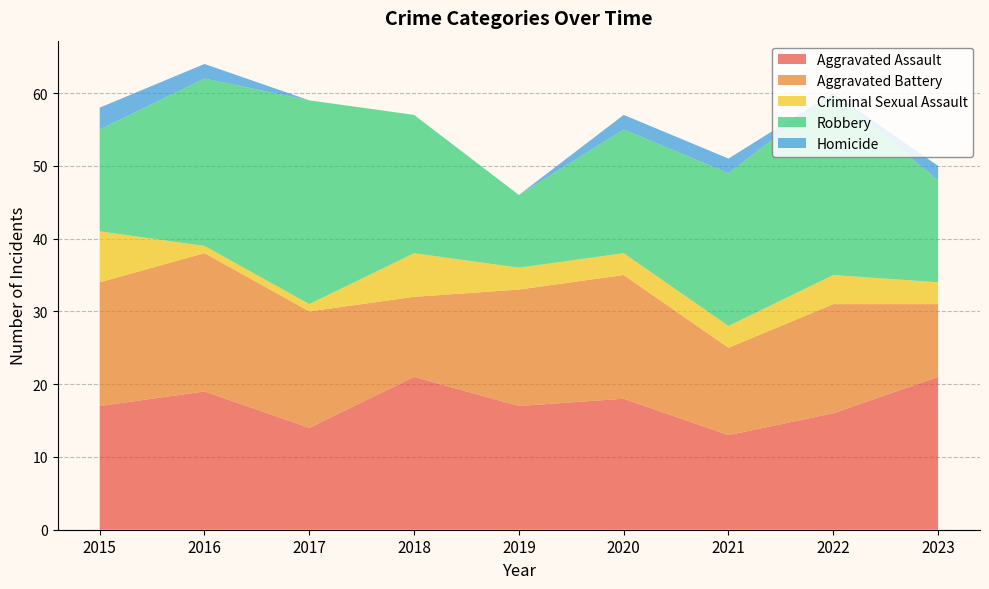

Reading left to right, what are all the values shown in this chart?

Aggravated Assault: 2015=17	2016=19	2017=14	2018=21	2019=17	2020=18	2021=13	2022=16	2023=21
Aggravated Battery: 2015=17	2016=19	2017=16	2018=11	2019=16	2020=17	2021=12	2022=15	2023=10
Criminal Sexual Assault: 2015=7	2016=1	2017=1	2018=6	2019=3	2020=3	2021=3	2022=4	2023=3
Robbery: 2015=14	2016=23	2017=28	2018=19	2019=10	2020=17	2021=21	2022=25	2023=14
Homicide: 2015=3	2016=2	2017=0	2018=0	2019=0	2020=2	2021=2	2022=0	2023=2